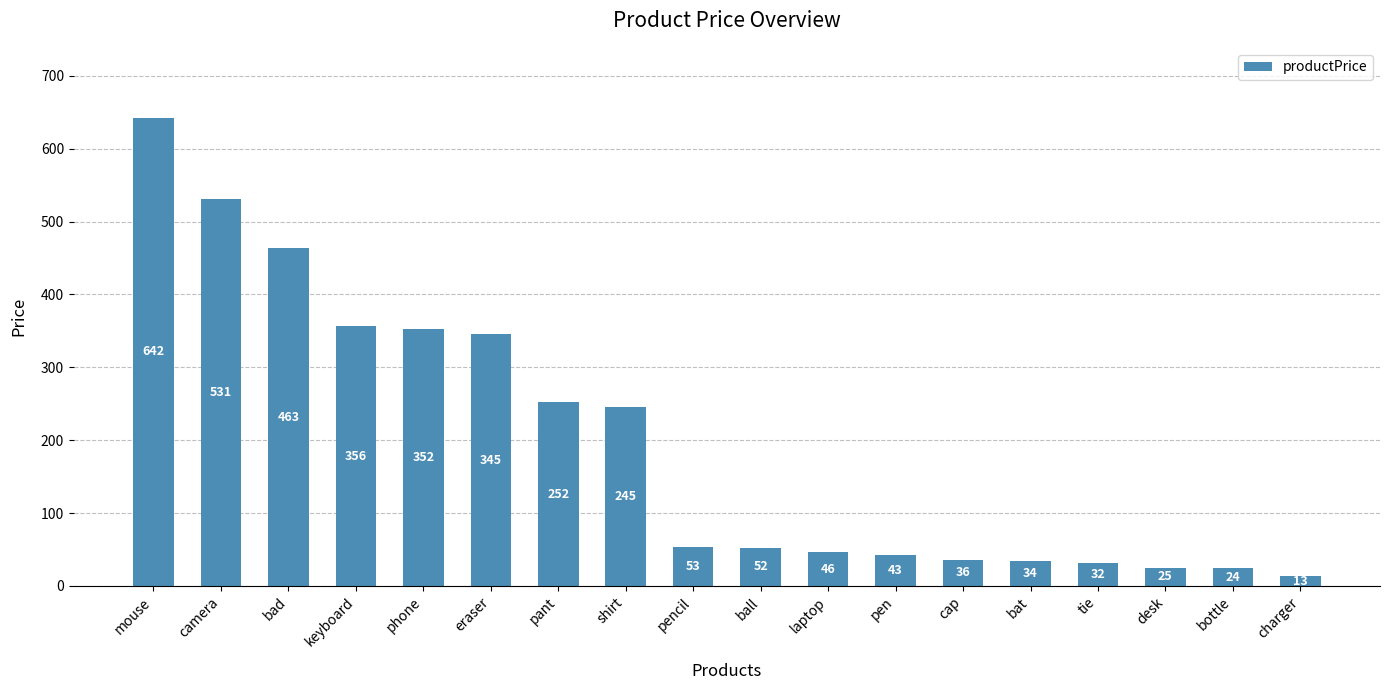

Are the bars grouped side by side (vs. stacked)?

No